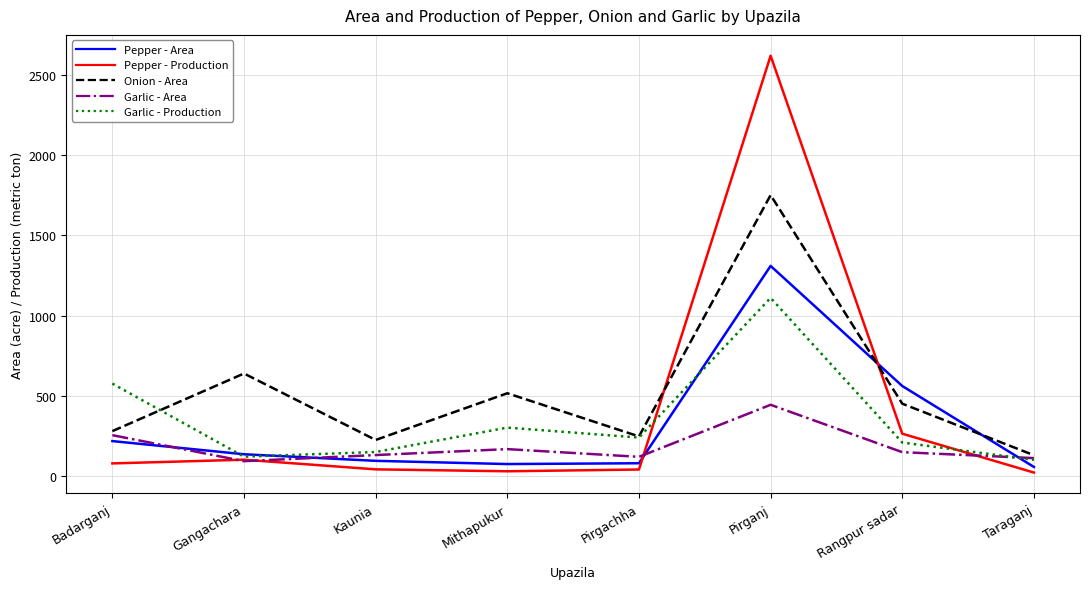

What is the approximate value of Pepper - Production at Mithapukur, to the nearest 50?

50